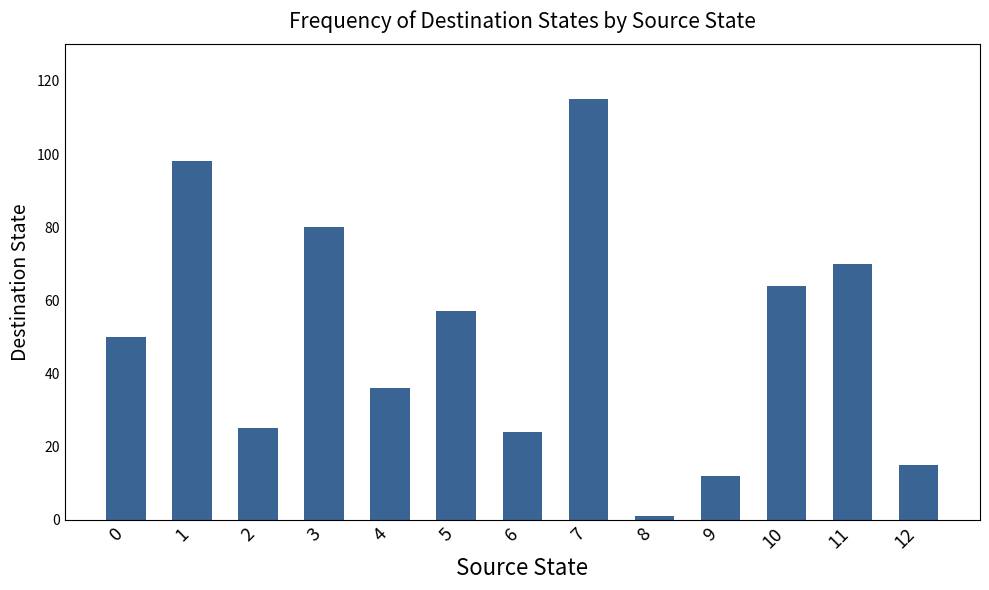

How many categories are shown in the chart?

13